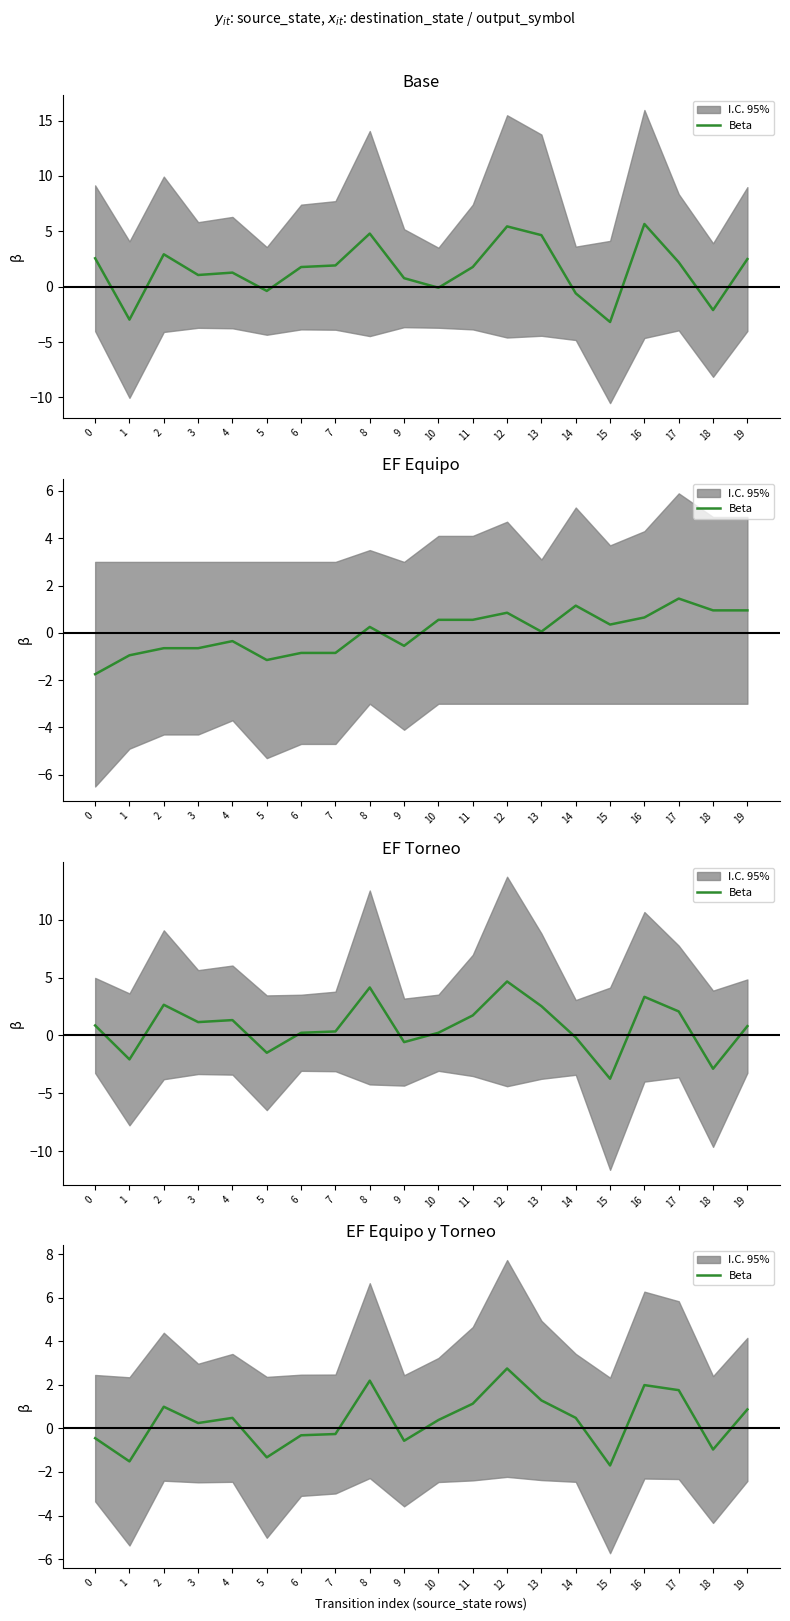

How many positive values are there?

12